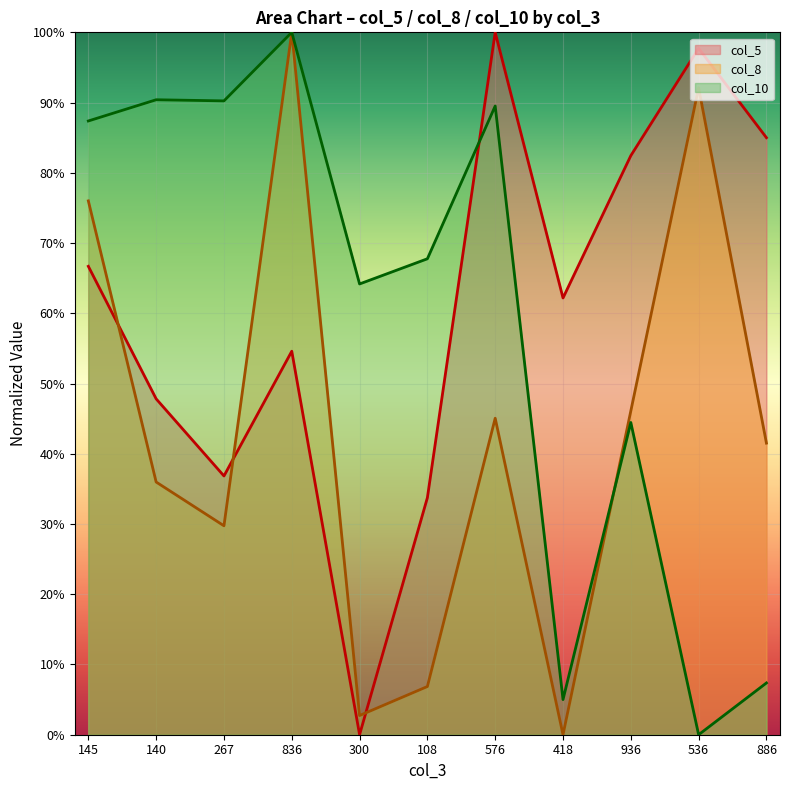

Is it true that col_5 equals 0.7 at 140?

False